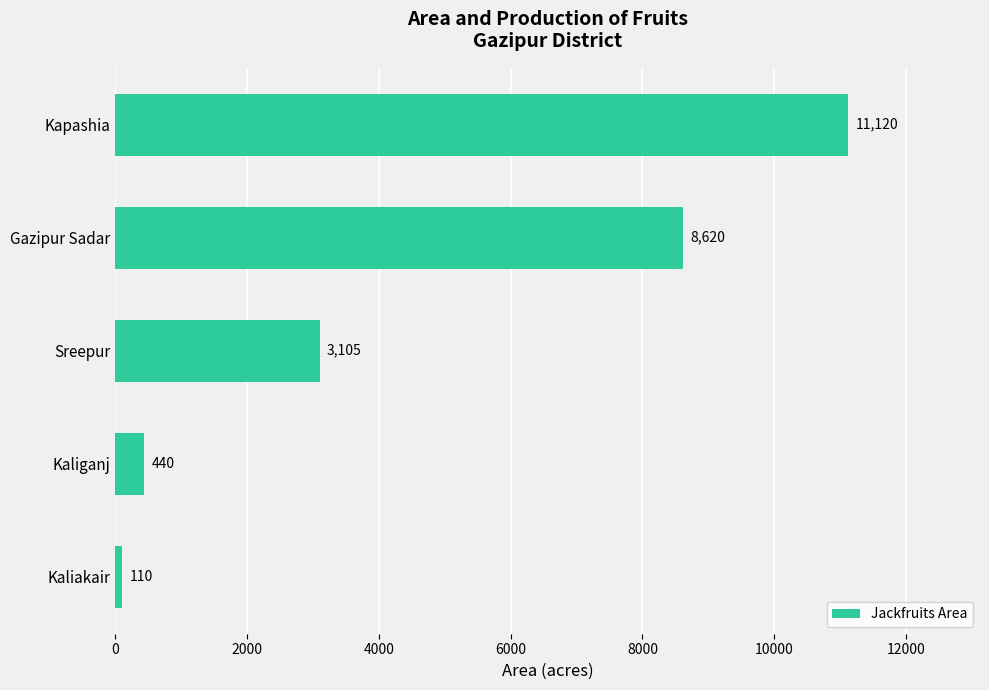

How many values are below 3105?

2